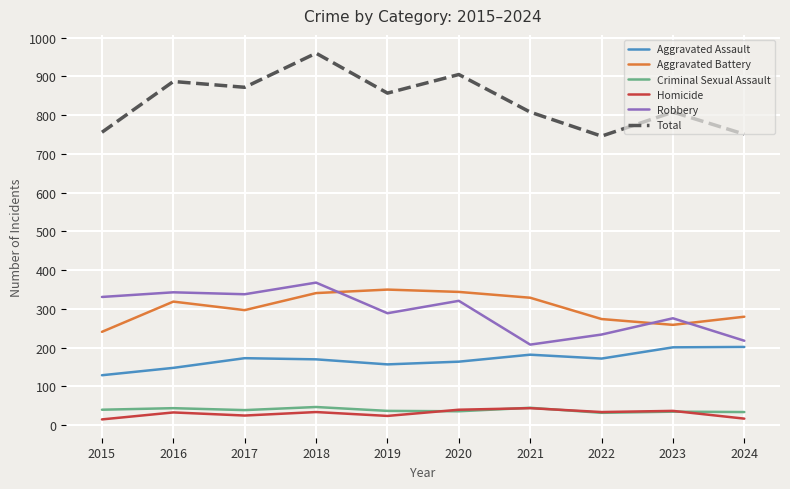

What is the difference between the Criminal Sexual Assault values at 2015 and 2024?

6